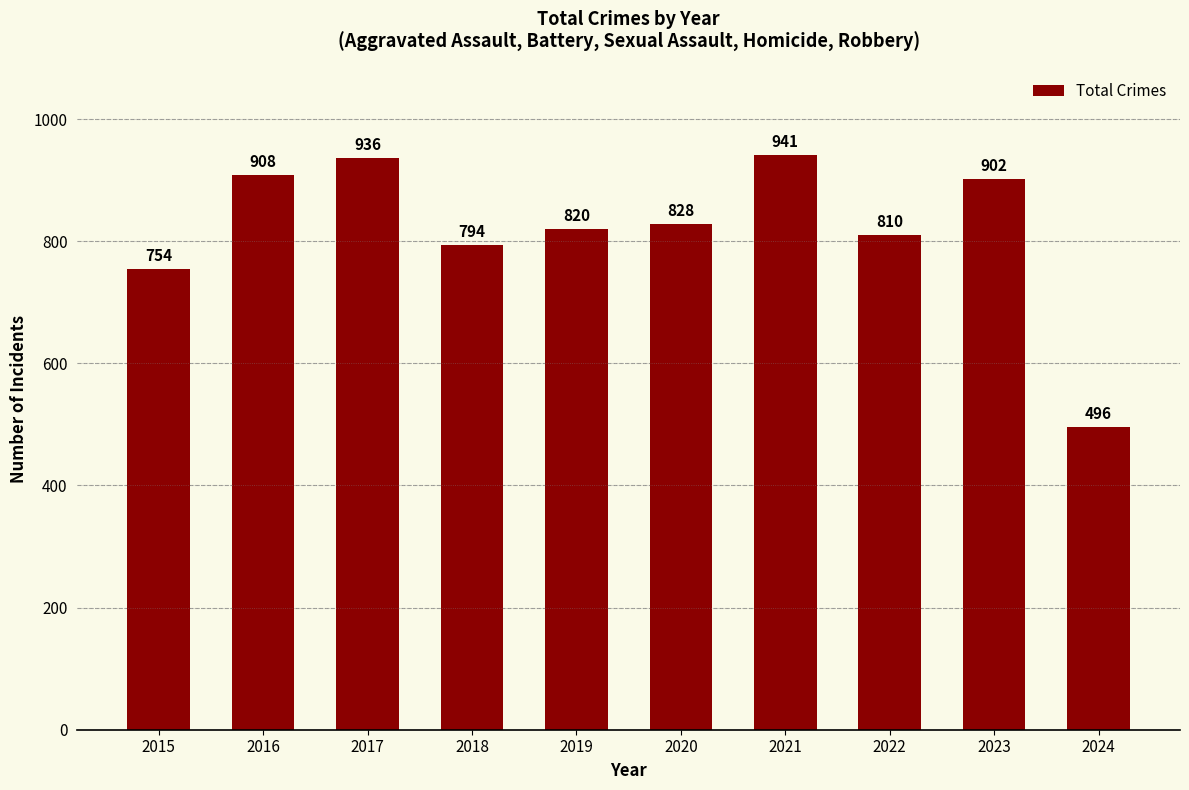

At which label is the value closest to 718?

2015